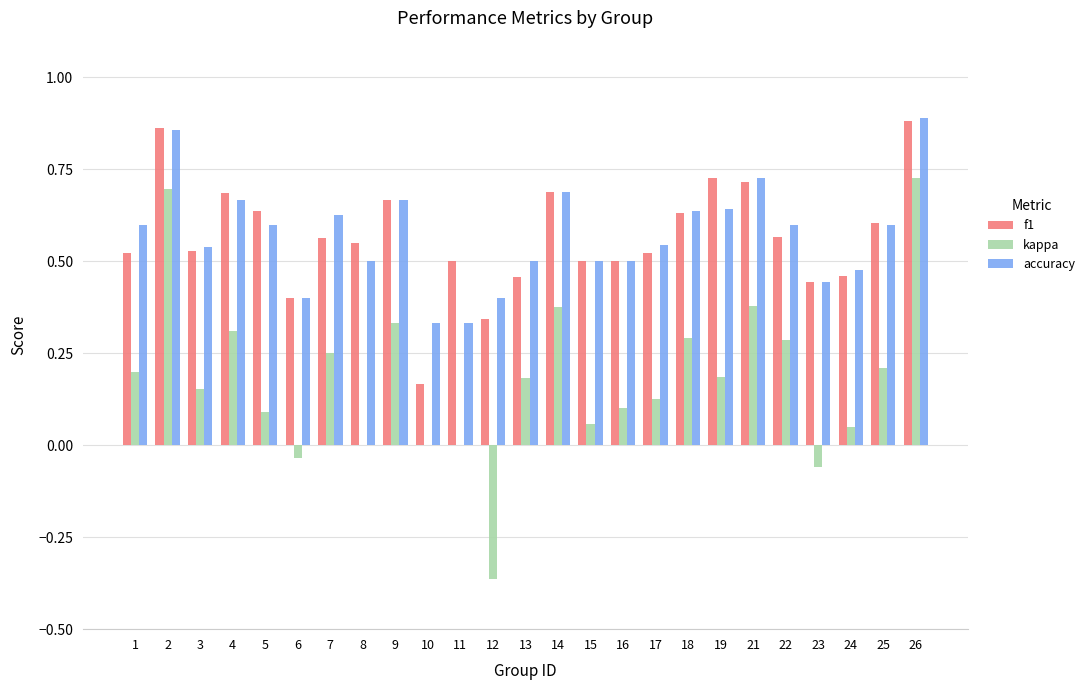

What is the sum of all f1 values?

14.1